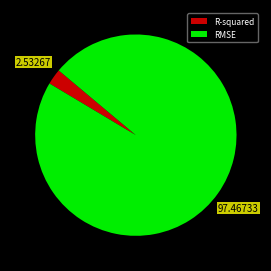

Count the number of slices in the pie.

2